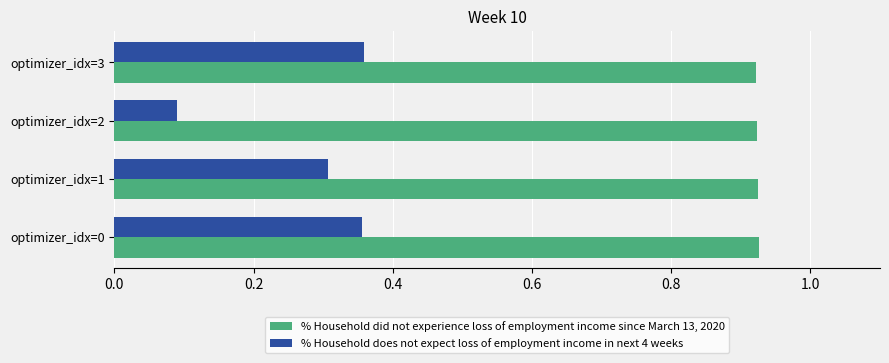

Count the % Household did not experience loss of employment income since March 13, 2020 values in the range 0 to 1.

4